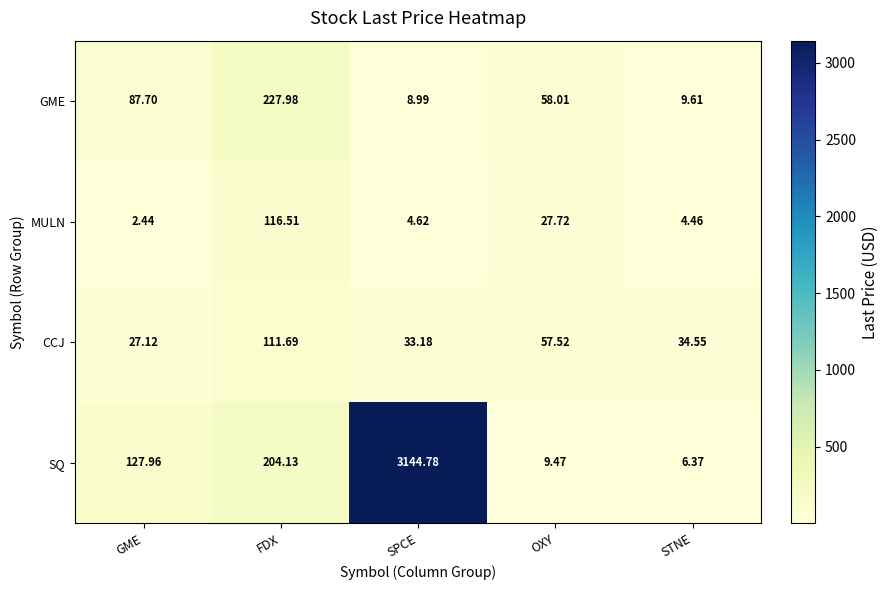

Which label corresponds to the largest value in the chart?

SPCE